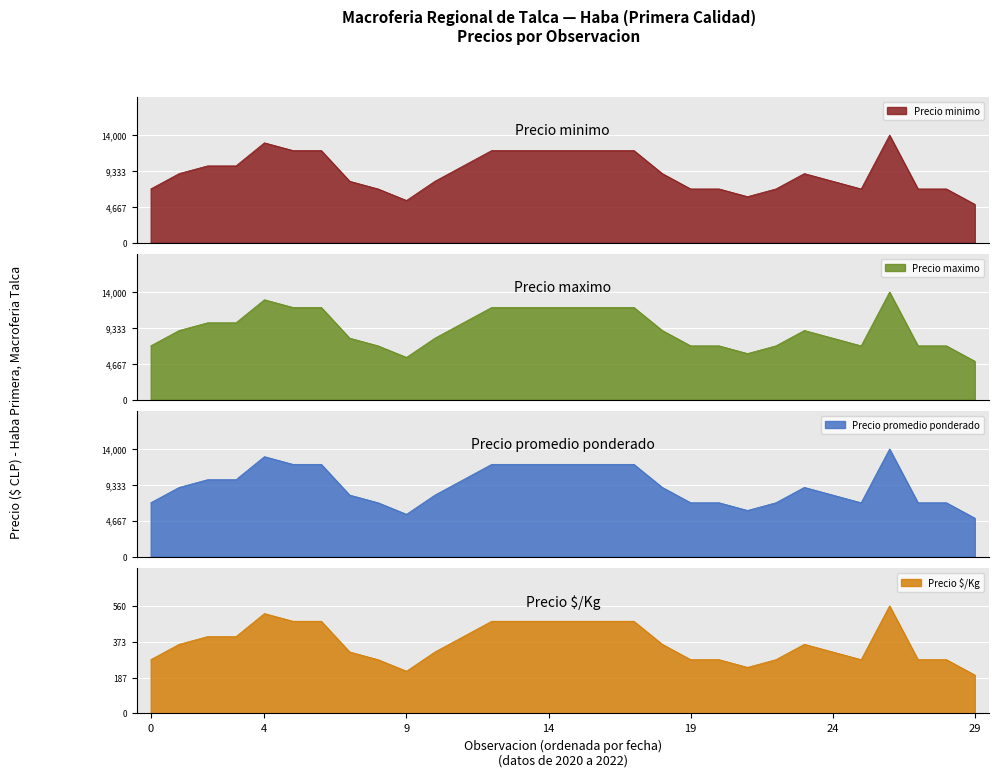

What is the maximum value for Precio minimo?

14000